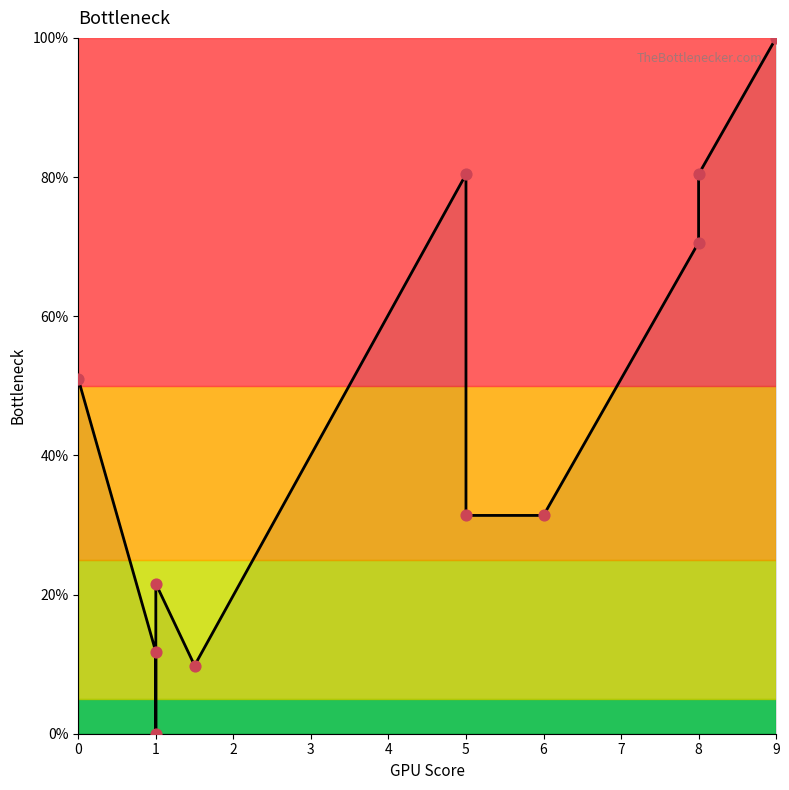

Approximately how many times larger is the value at 0 compared to 6?

1.6